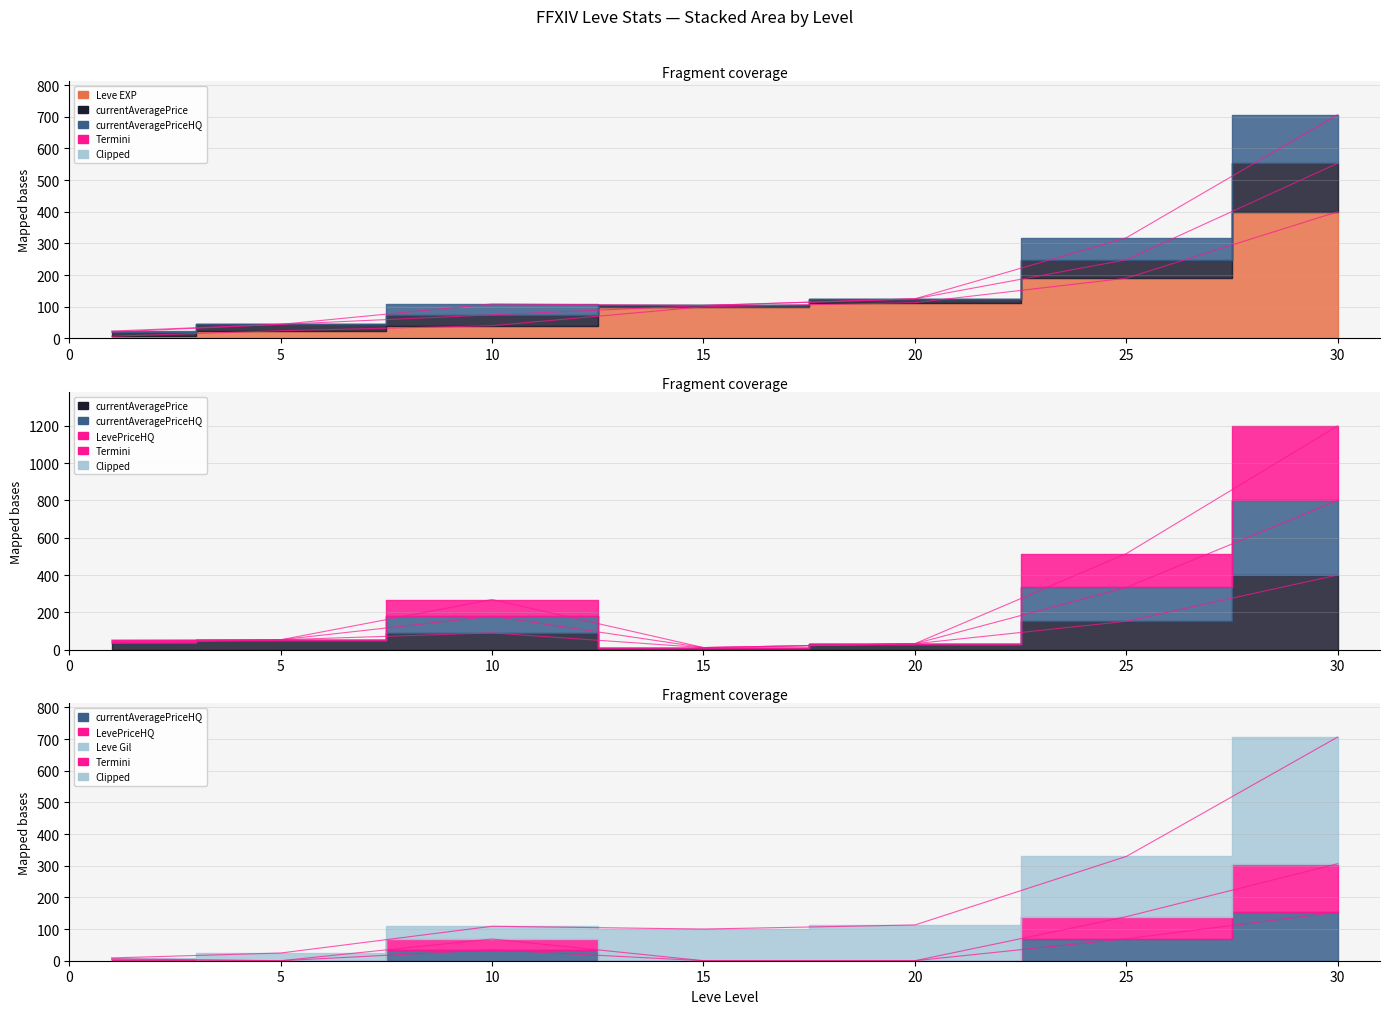

At how many categories does at least one series exceed 369?

1